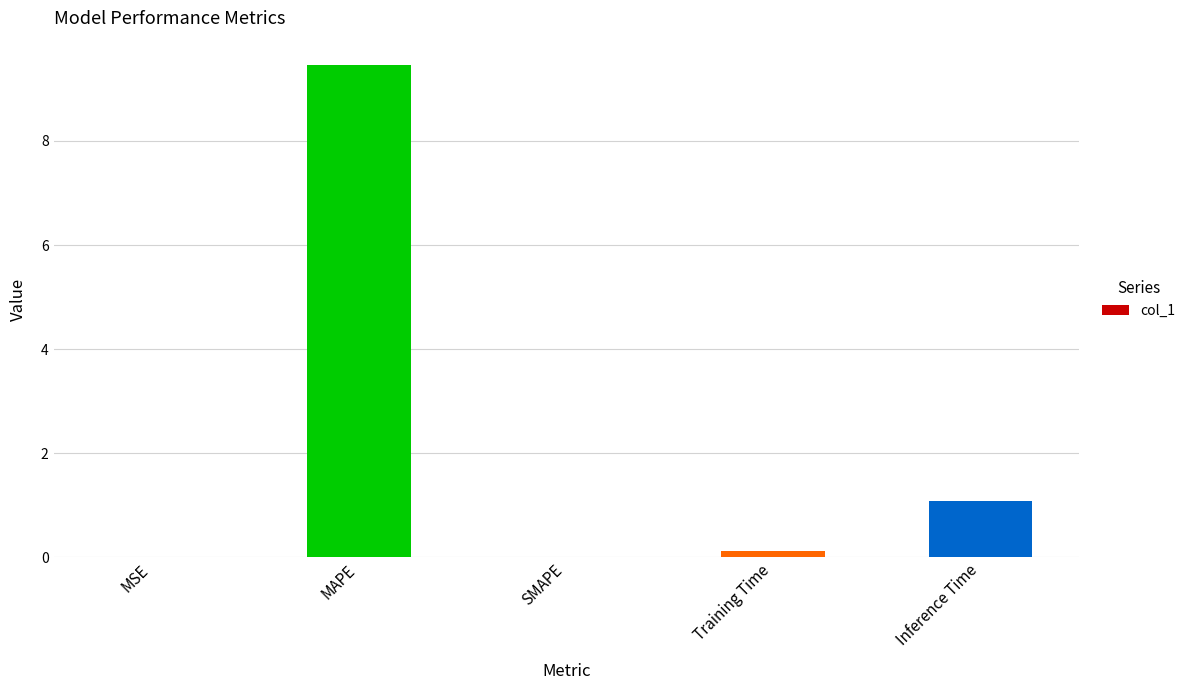

Where is the data nearest to the value 4?

Inference Time